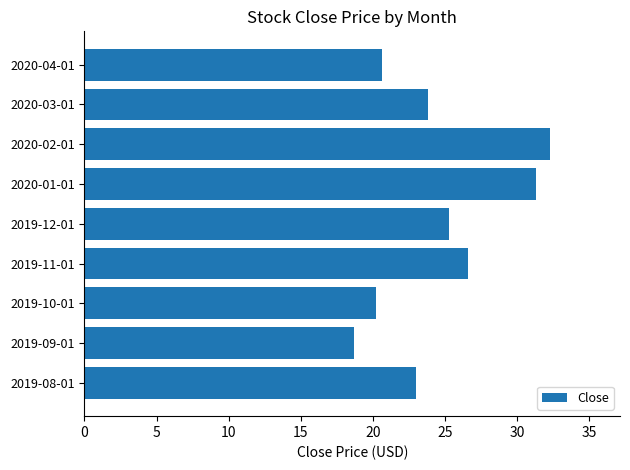

At which category does the chart reach its minimum across all series?

2019-09-01